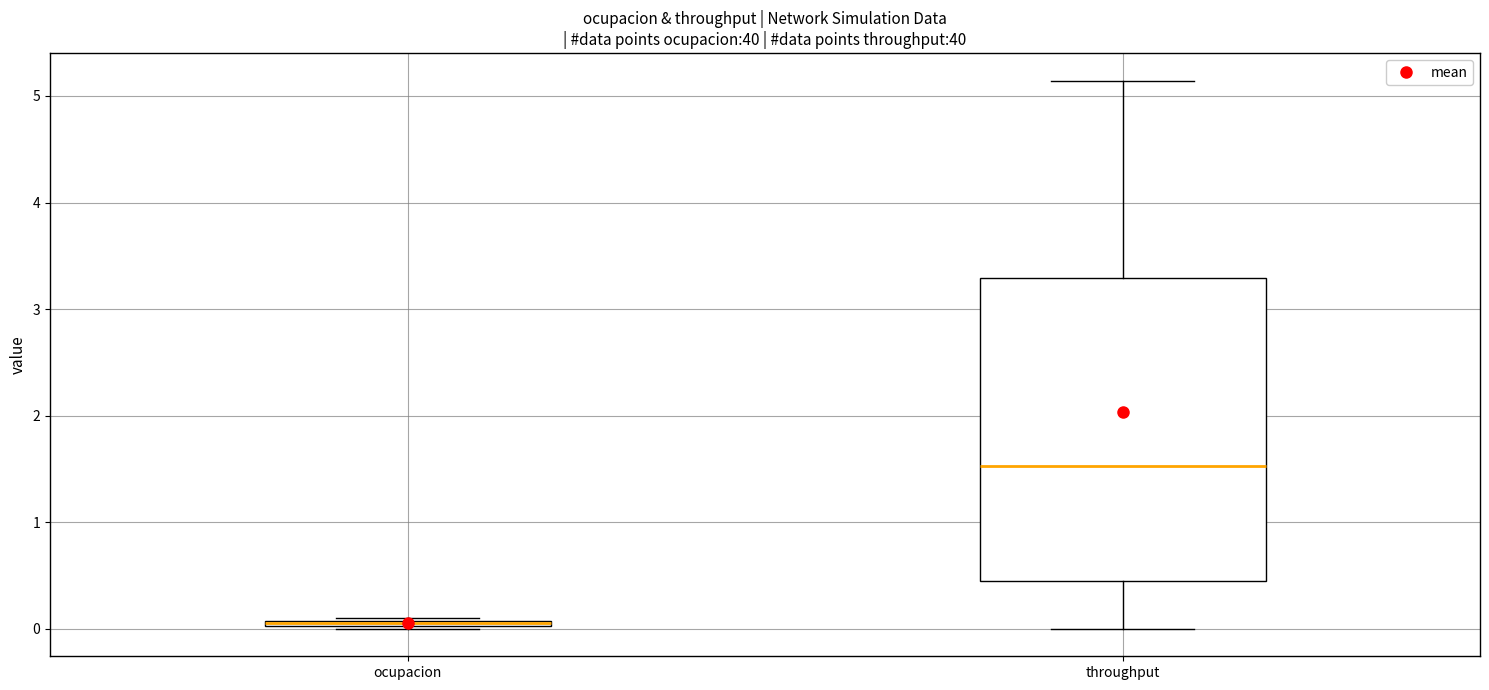

Which box's median line is the highest?

throughput